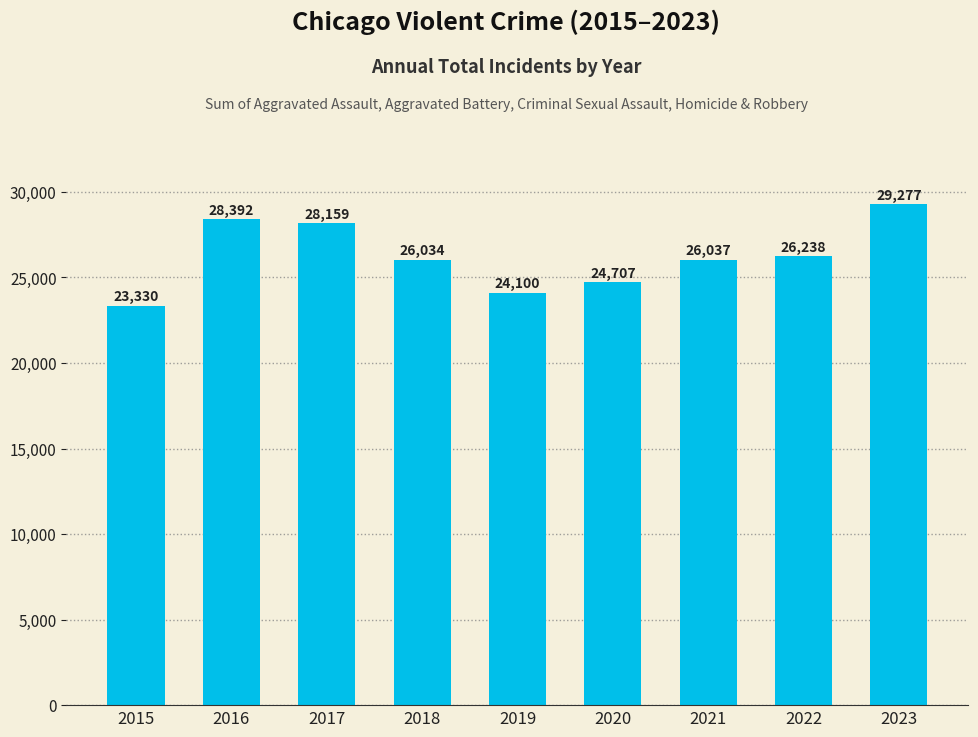

Where is the data nearest to the value 26303?

2022